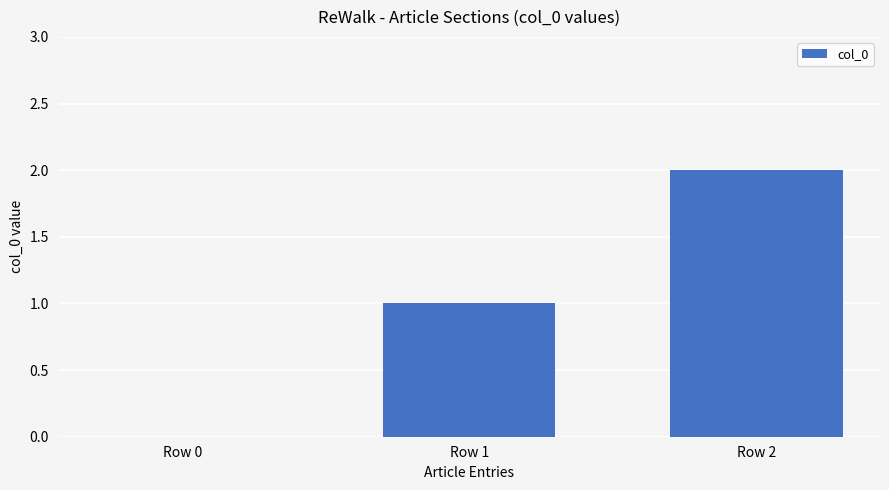

What is the sum of all values?

3